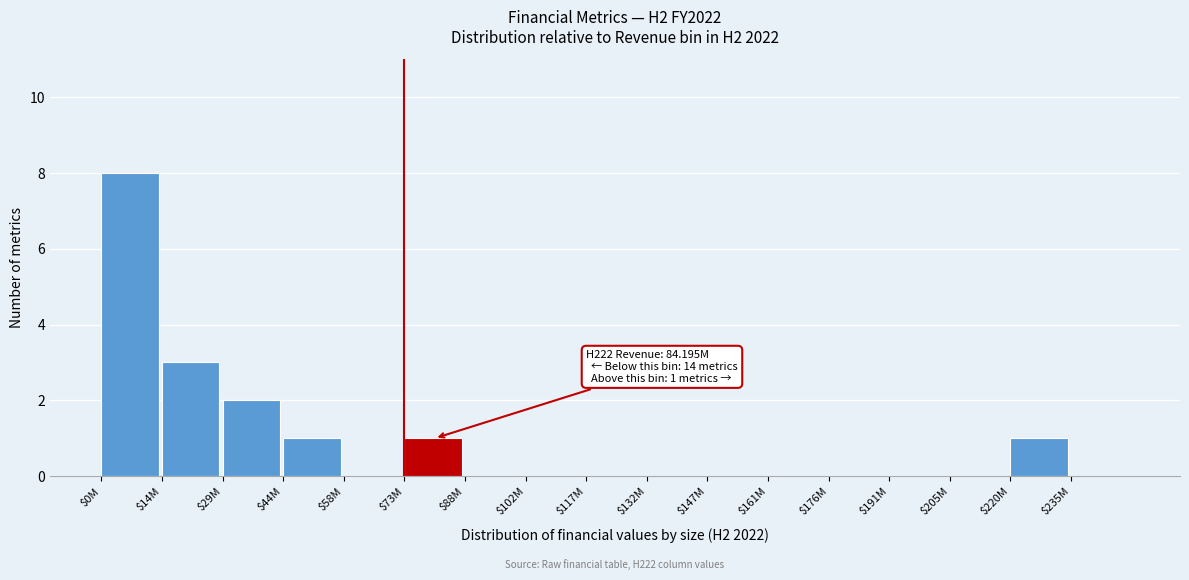

The value at $132M is 0. True or false?

True